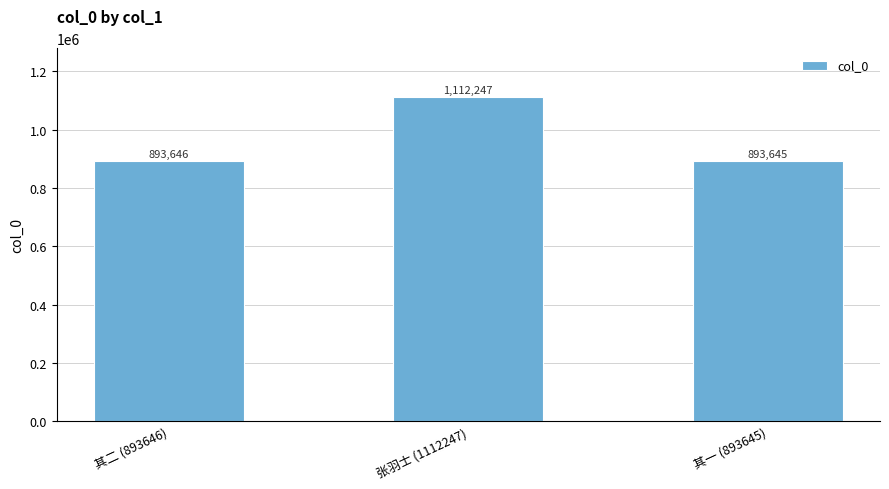

What is the label of the 3rd bar from the right?

其二 (893646)